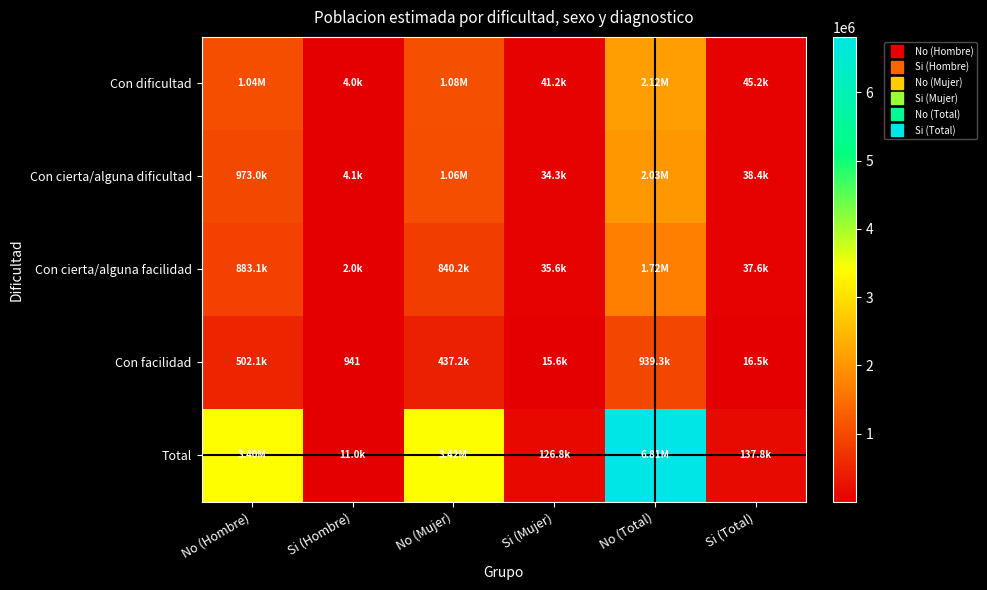

True or false: Con dificultad has a value of 1679145 at No (Hombre).

False